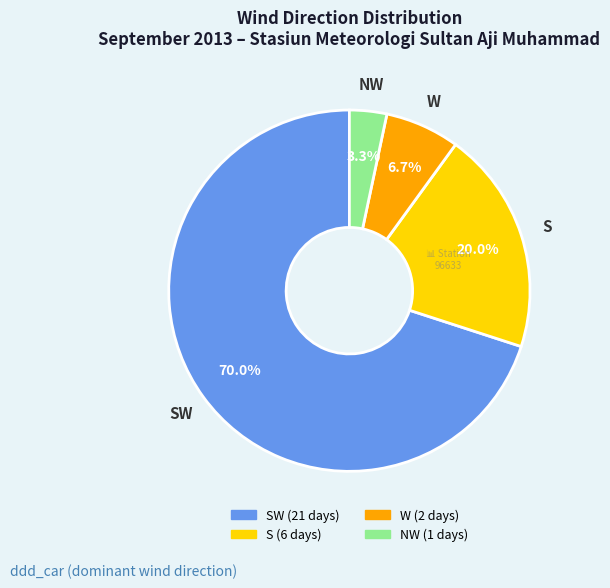

Is there any slice that represents more than half of the pie?

Yes